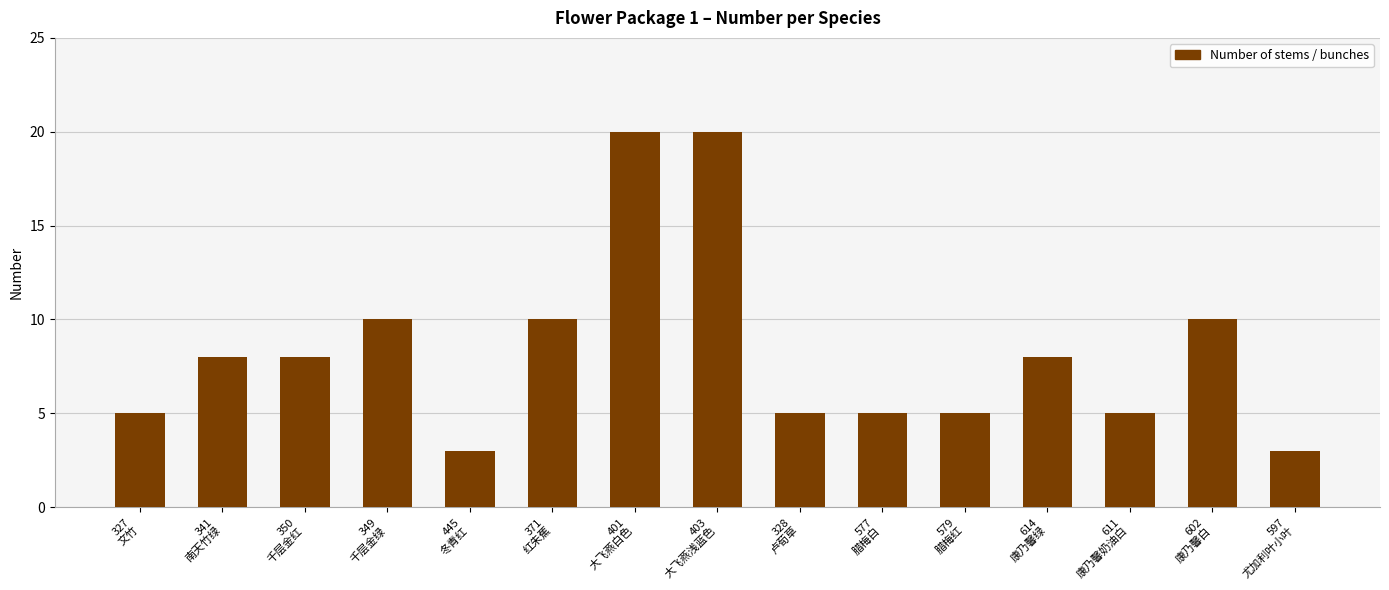

The value at 341
南天竹绿 is 13. True or false?

False